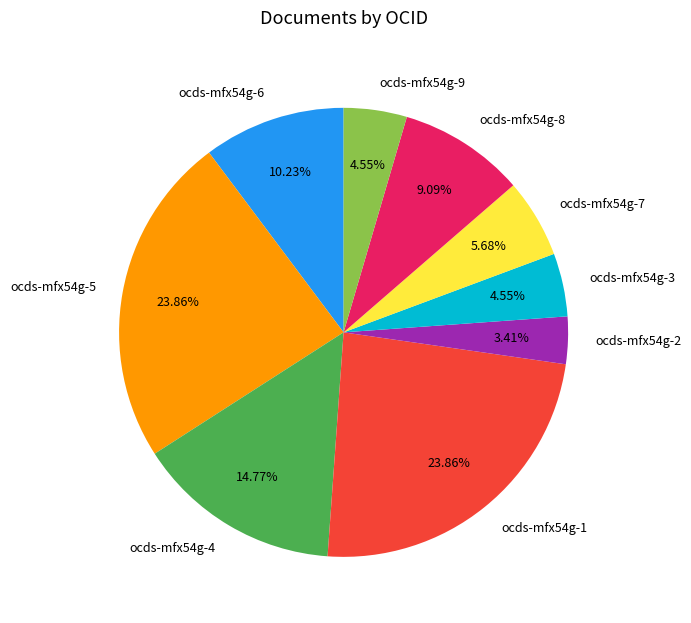

Do ocds-mfx54g-4 and ocds-mfx54g-7 together represent more than half of the pie?

No